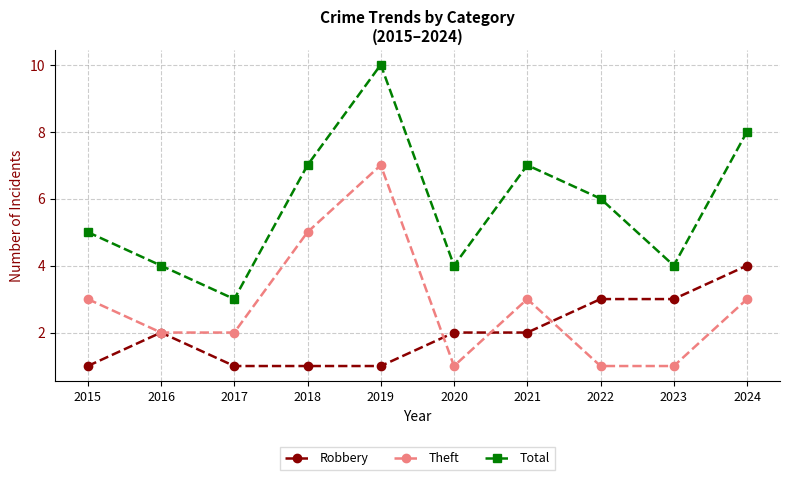

Reading left to right, transcribe all the data shown in this chart.

Robbery: 2015=1	2016=2	2017=1	2018=1	2019=1	2020=2	2021=2	2022=3	2023=3	2024=4
Theft: 2015=3	2016=2	2017=2	2018=5	2019=7	2020=1	2021=3	2022=1	2023=1	2024=3
Total: 2015=5	2016=4	2017=3	2018=7	2019=10	2020=4	2021=7	2022=6	2023=4	2024=8